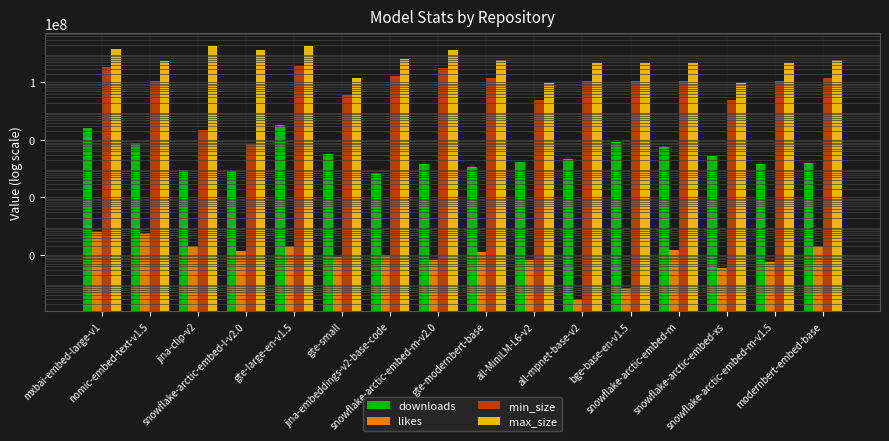

At which label does max_size first exceed 624951296?

mxbai-embed-large-v1